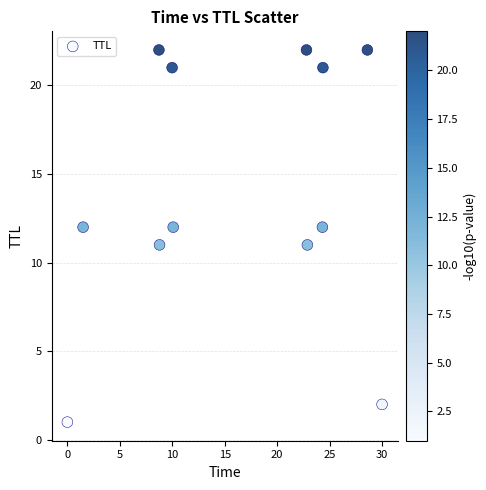

What is the average Y value?

14